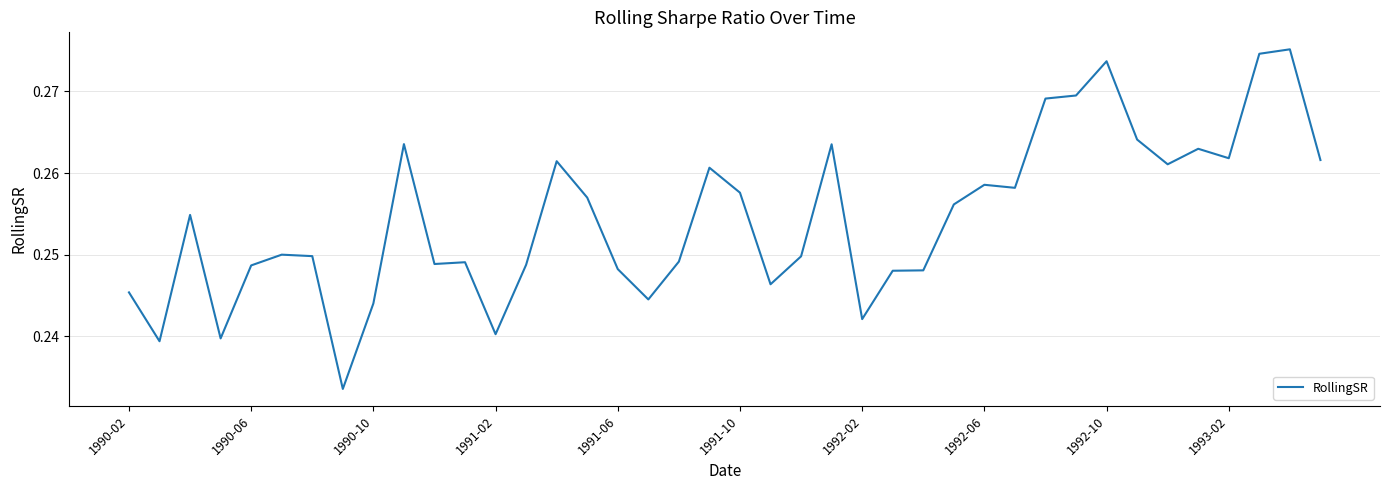

What is the minimum value shown in the chart?

0.2